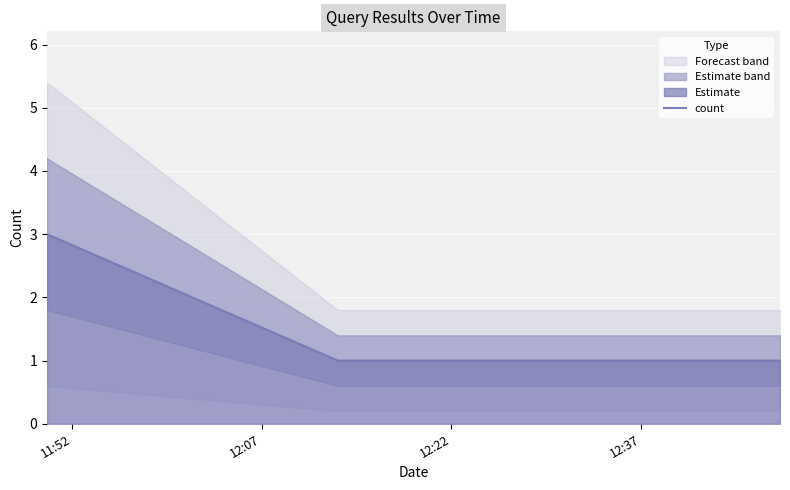

How many categories are shown in the chart?

3